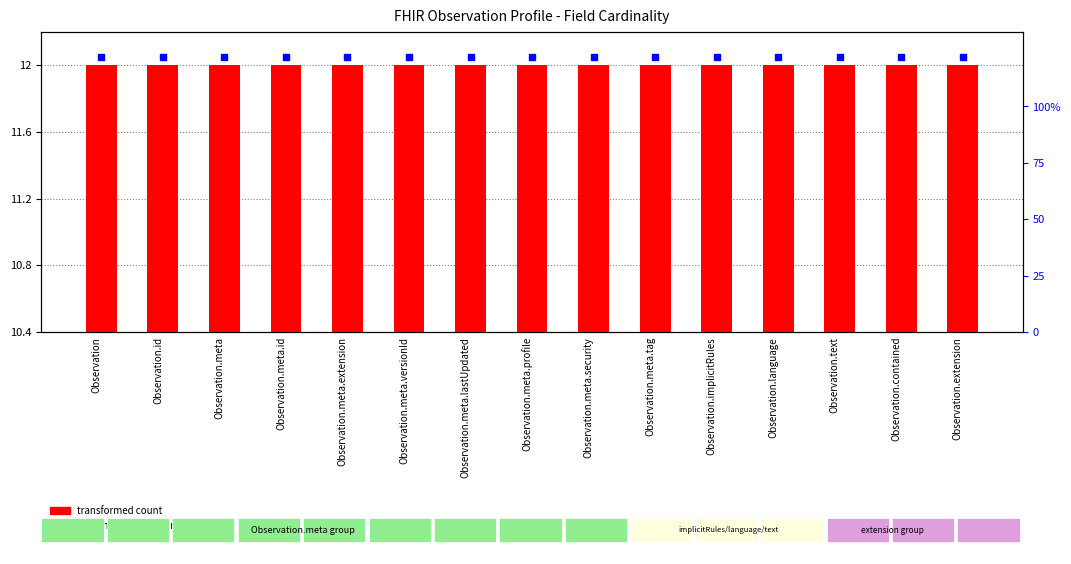

Which series reaches the maximum Y coordinate?

percentile rank within the sample